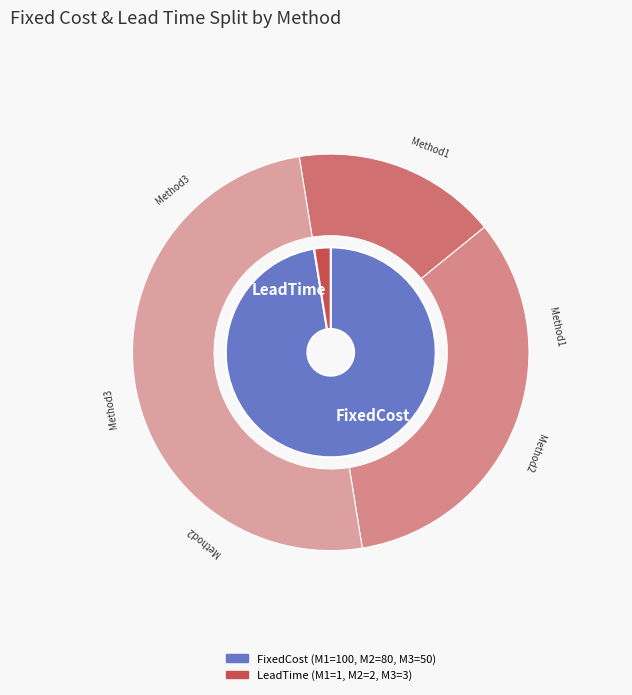

To the nearest percent, what is the difference between the largest and smallest slice percentages?

33%